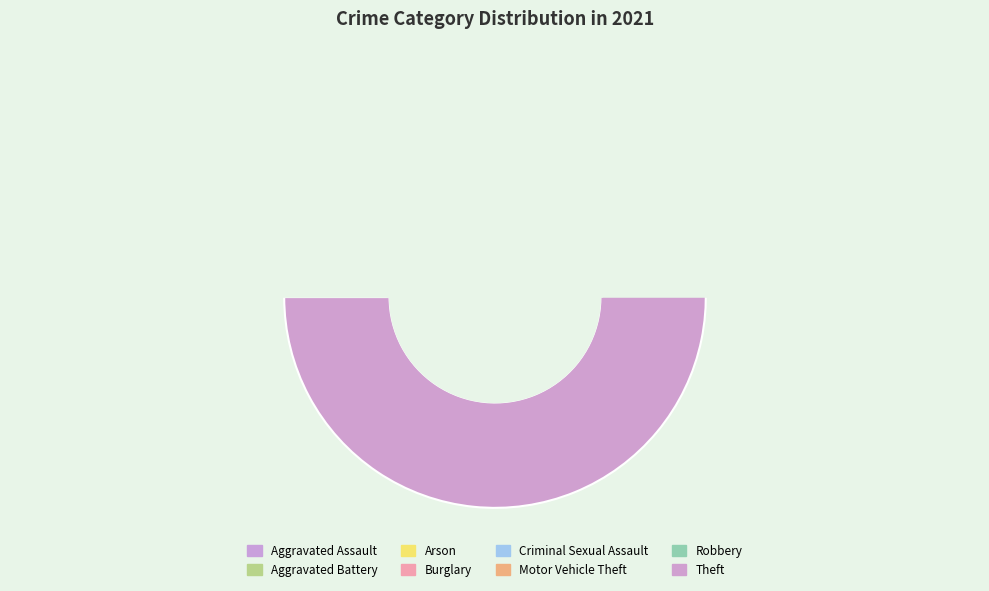

To the nearest percent, what portion does Aggravated Assault represent?

6%